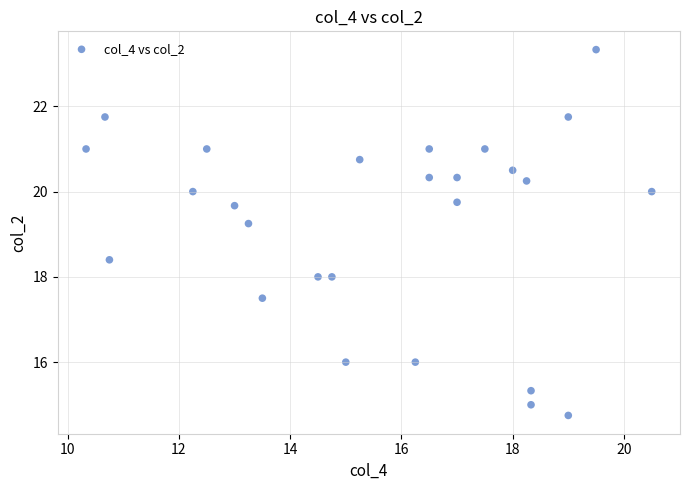

What is the range of X values (max minus min)?

10.2